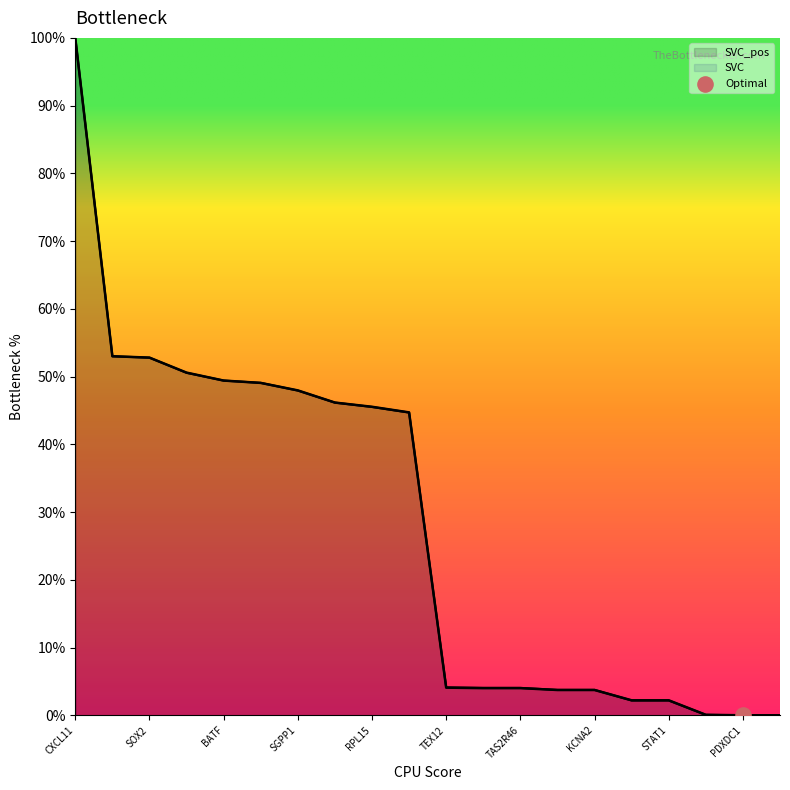

At how many categories does at least one series exceed 19?

10